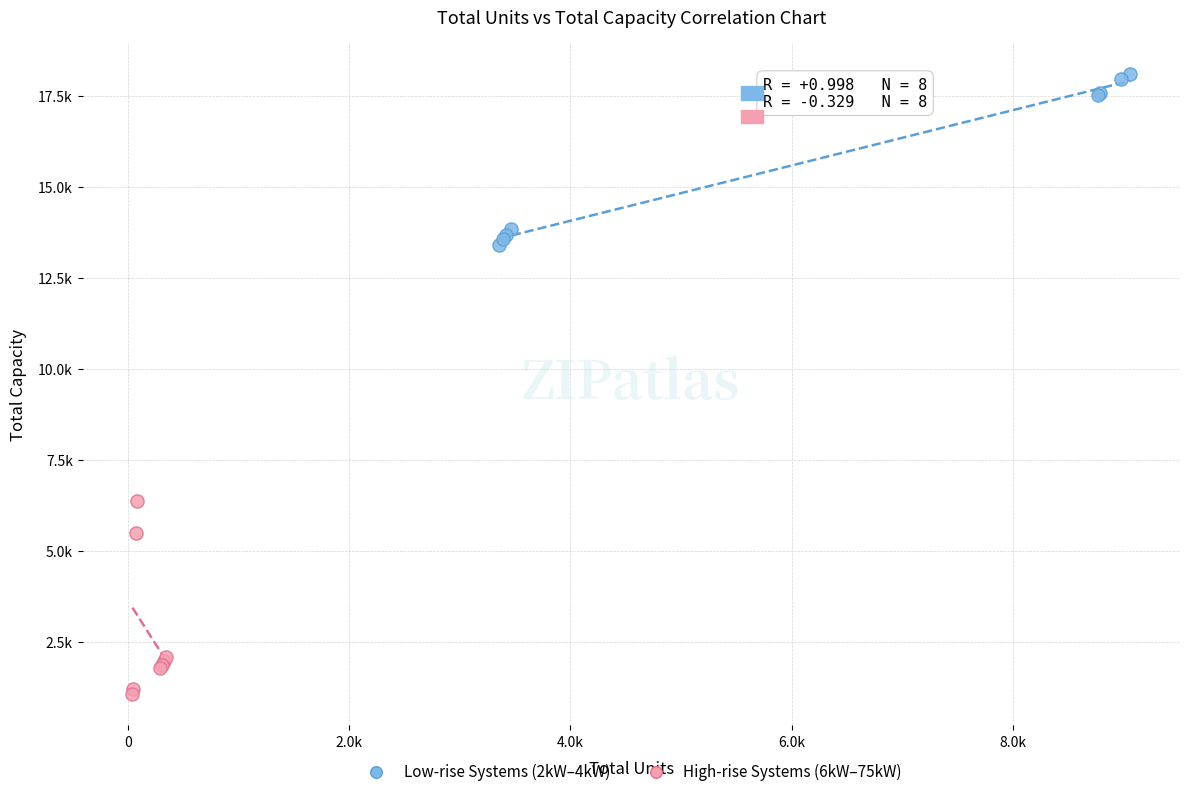

Which series has the widest spread of Y values?

High-rise Systems (6kW–75kW)